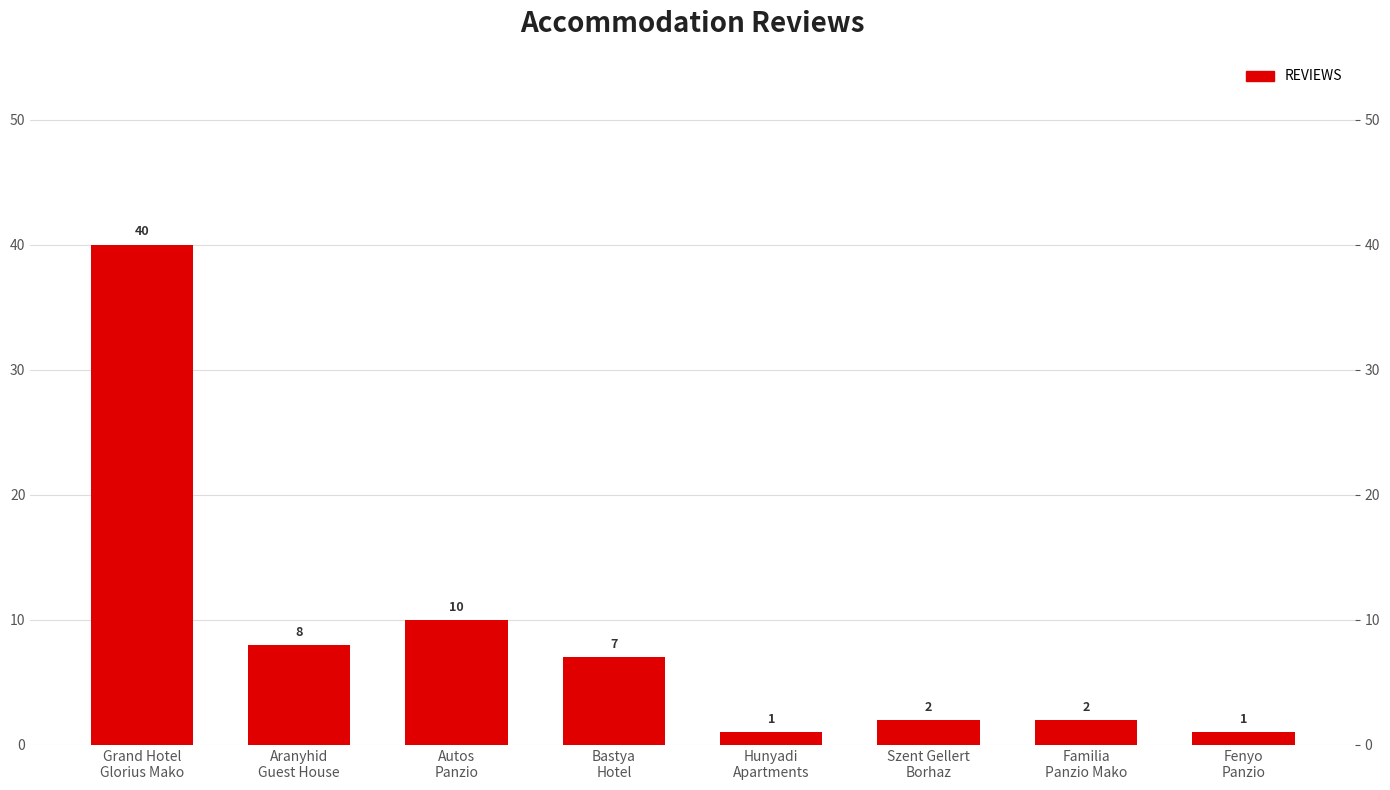

List the labels in order of value, smallest first.

Hunyadi
Apartments, Fenyo
Panzio, Szent Gellert
Borhaz, Familia
Panzio Mako, Bastya
Hotel, Aranyhid
Guest House, Autos
Panzio, Grand Hotel
Glorius Mako